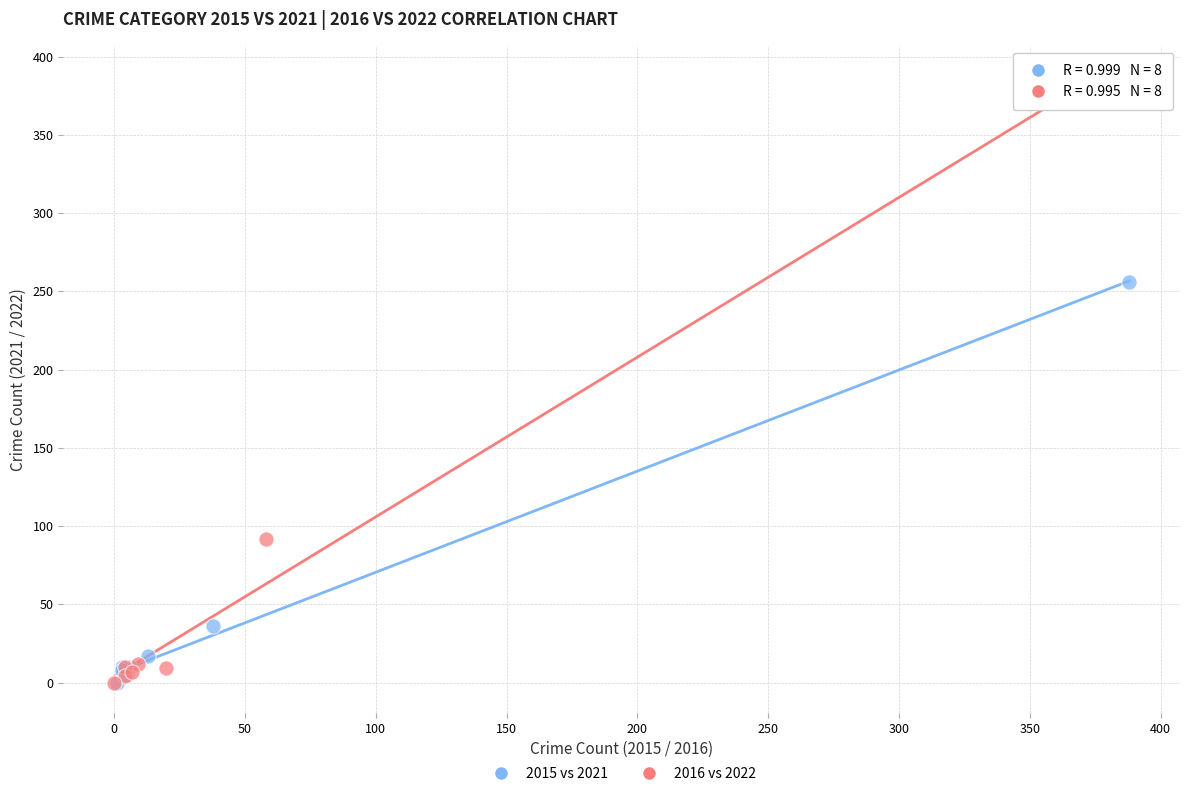

Which series contains the highest Y value?

2016 vs 2022